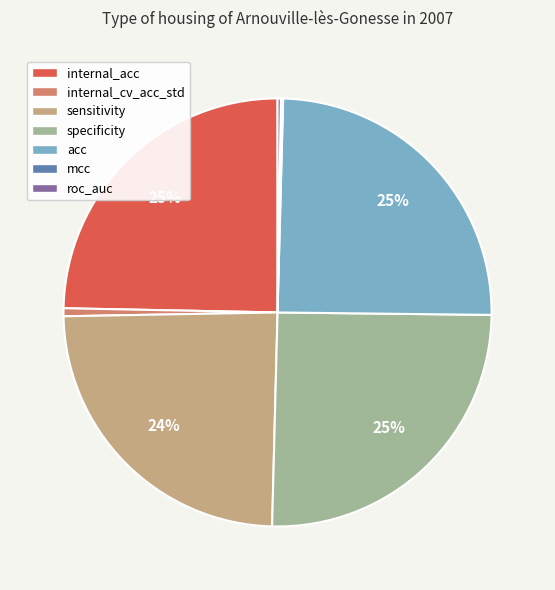

To the nearest percent, what is the average slice percentage?

14%